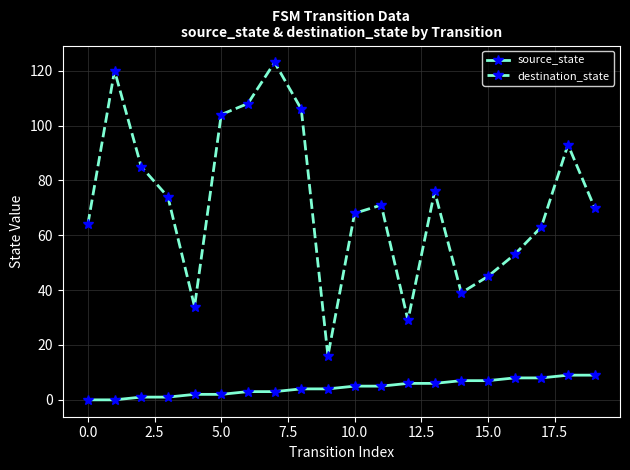

What is the value of the destination_state point at the 10th from the left?

16